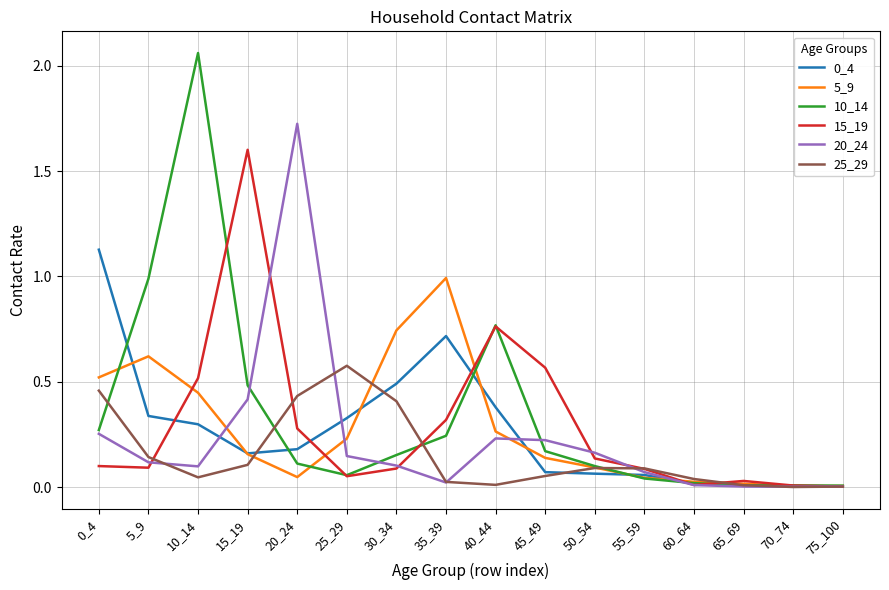

Is the value of 20_24 at 55_59 greater than the value of 10_14 at 35_39?

No